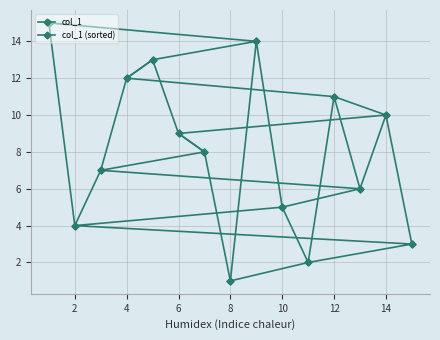

True or false: col_1 (sorted) has more than 2 interior local peaks.

True